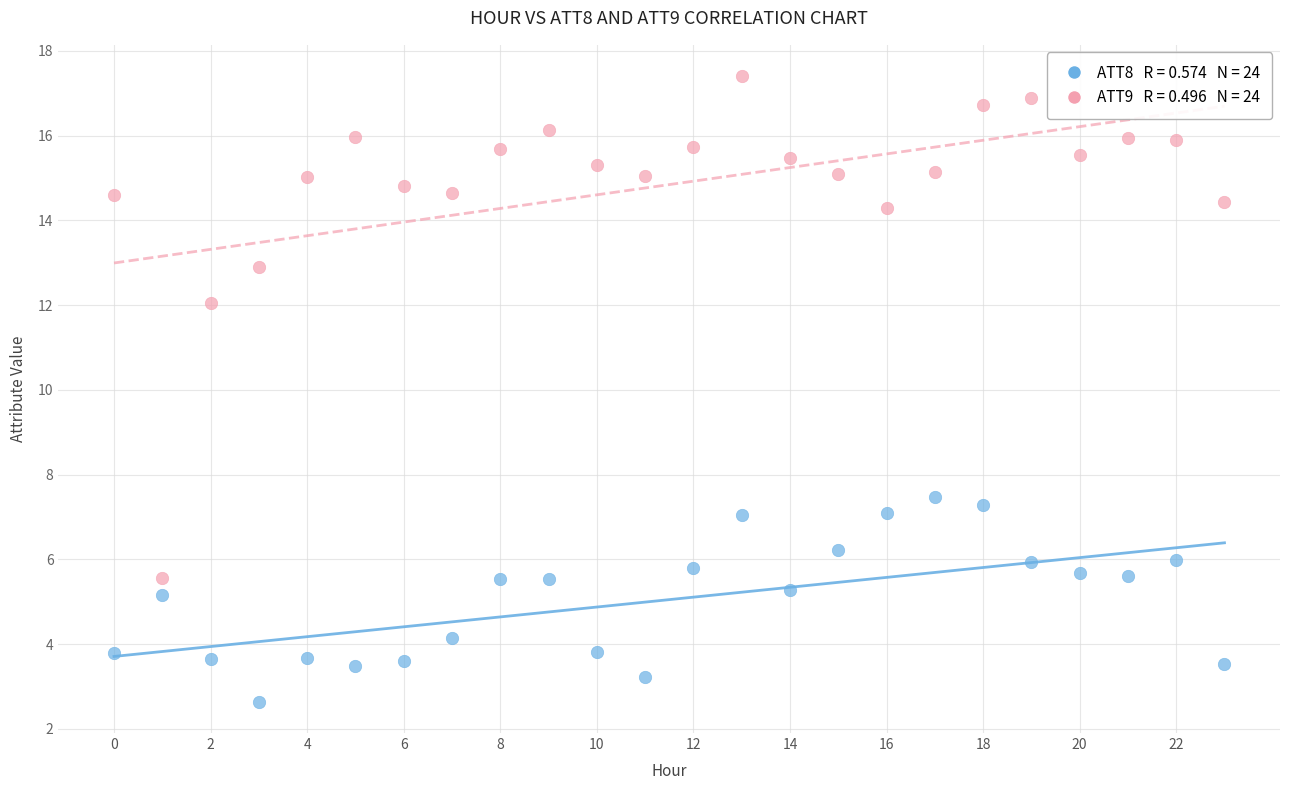

Across all data points, what is the range of Y values (max minus min)?

14.8